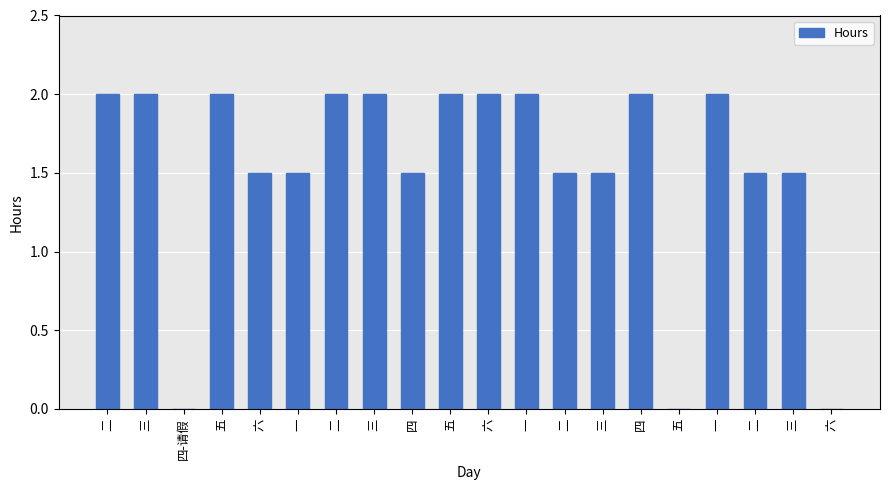

How many distinct data groups are displayed?

1